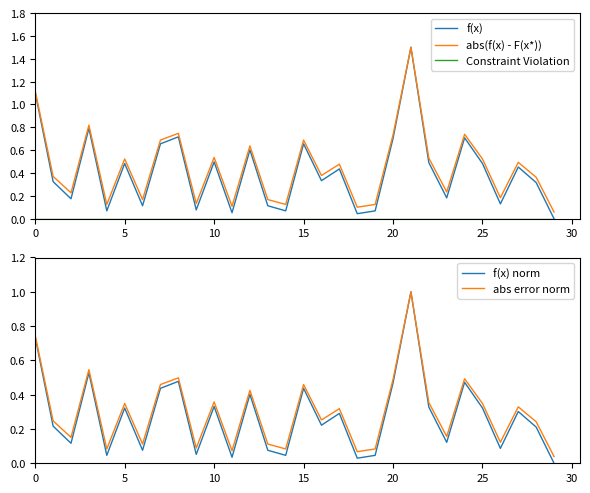

What is the label of the 7th point from the right?

23